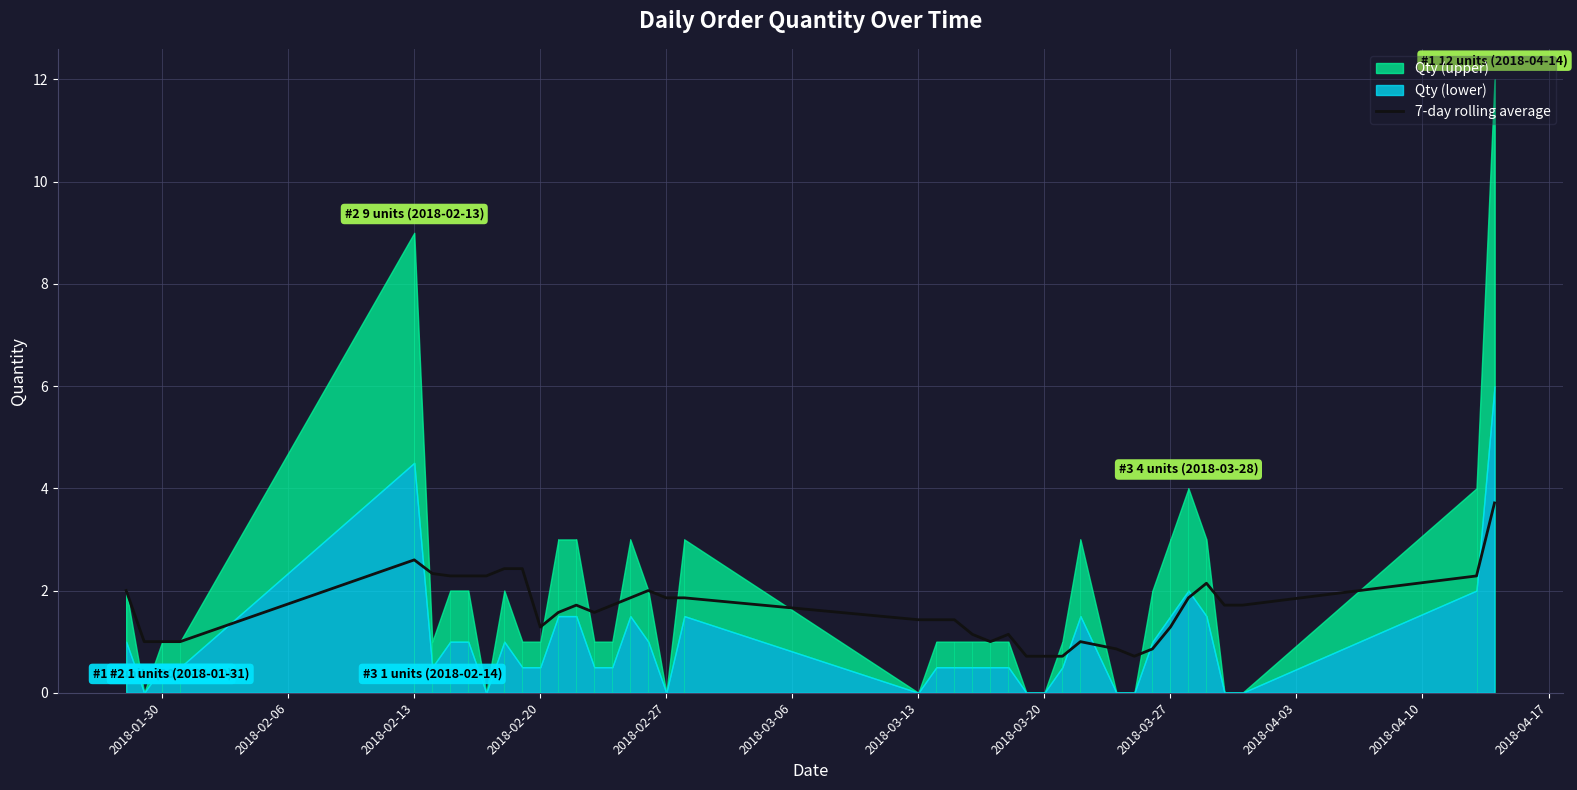

What is the highest value of the 7-day rolling average series?

3.7